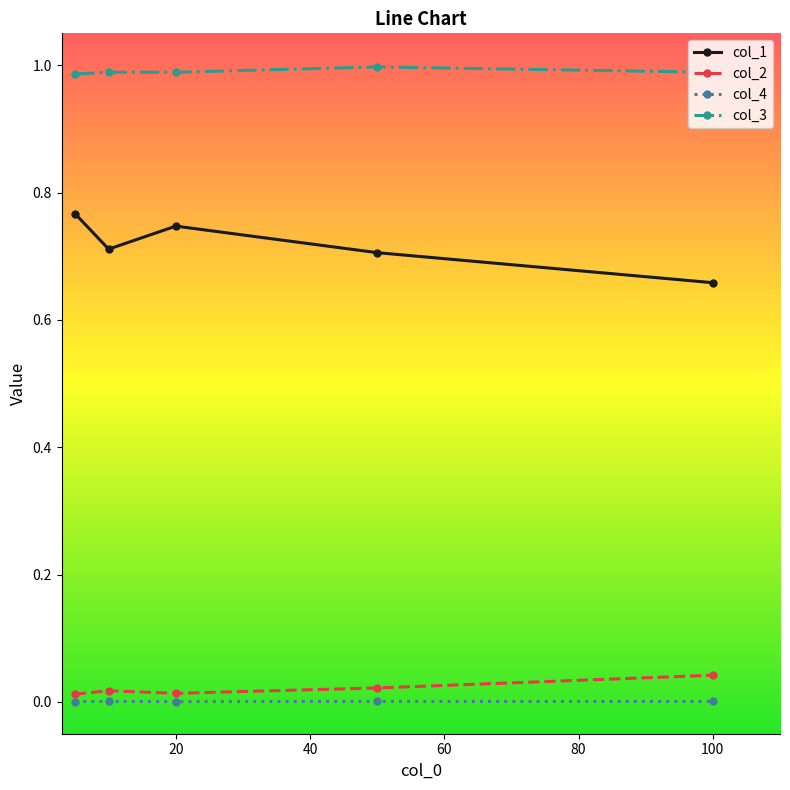

What is the sum of all col_3 values?

4.9